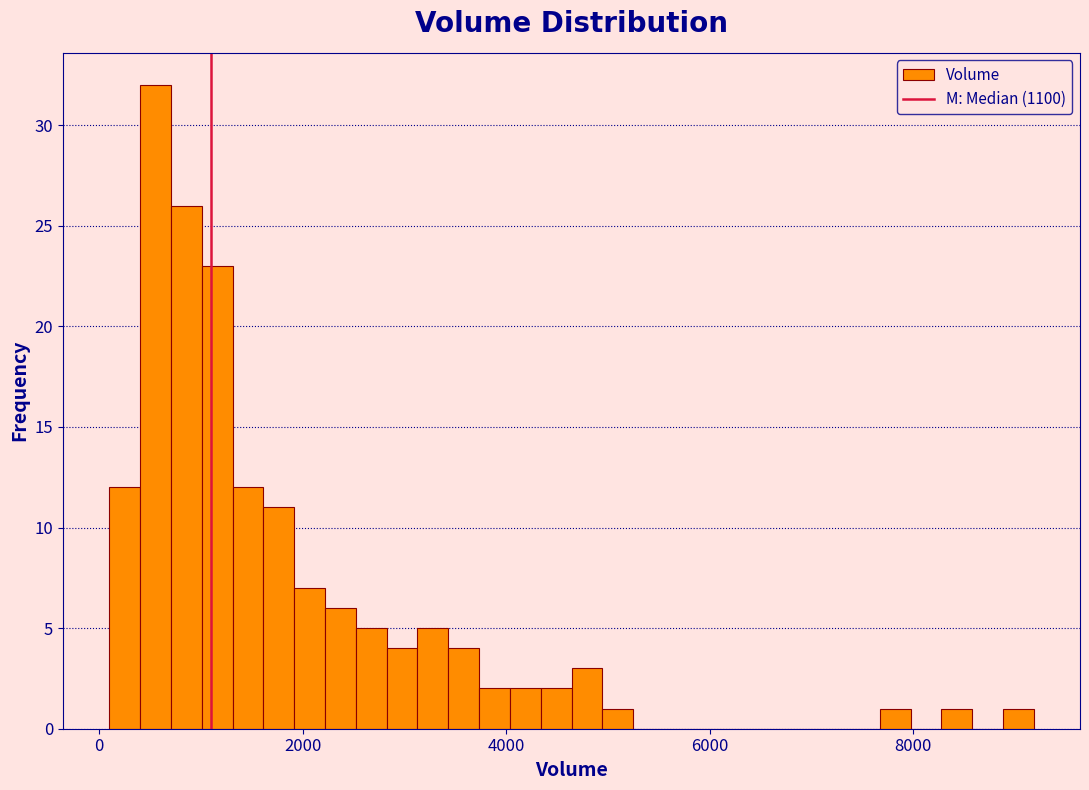

Read against the x-axis, roughly where is the centre of the tallest bar?

600